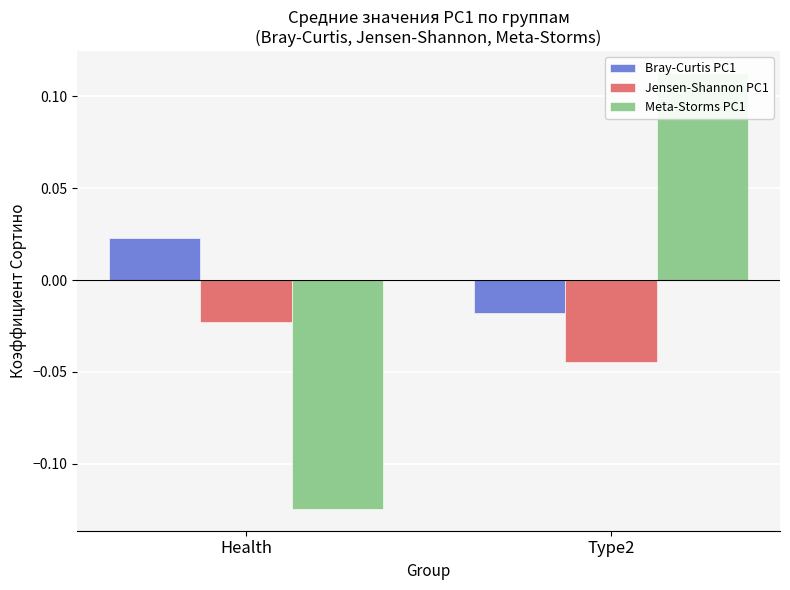

How many values in Meta-Storms PC1 are above zero?

1